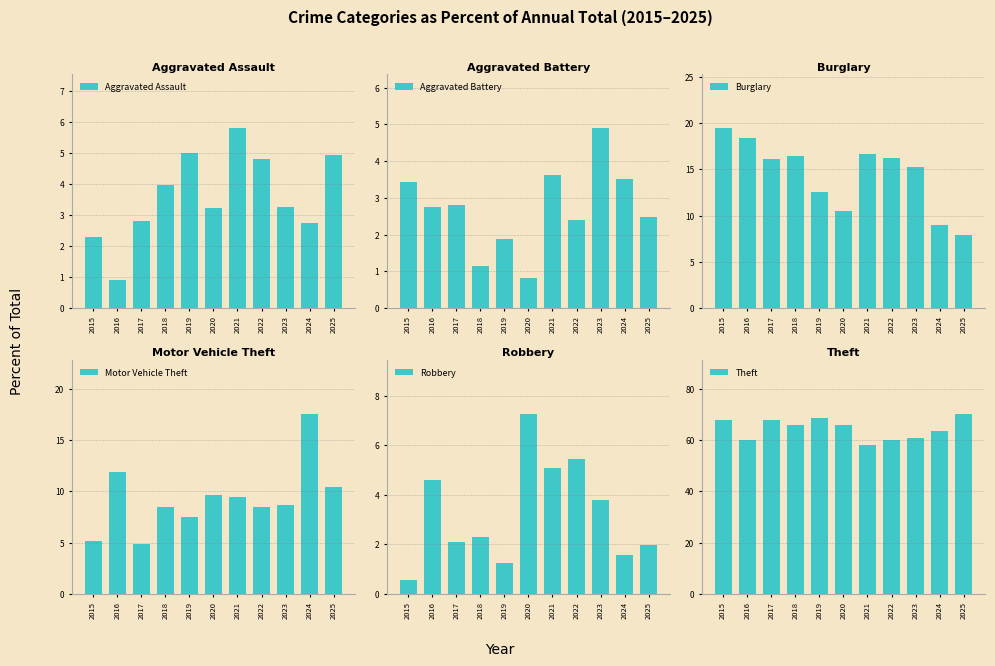

What is the value of the Theft bar at the 5th from the left?

68.8